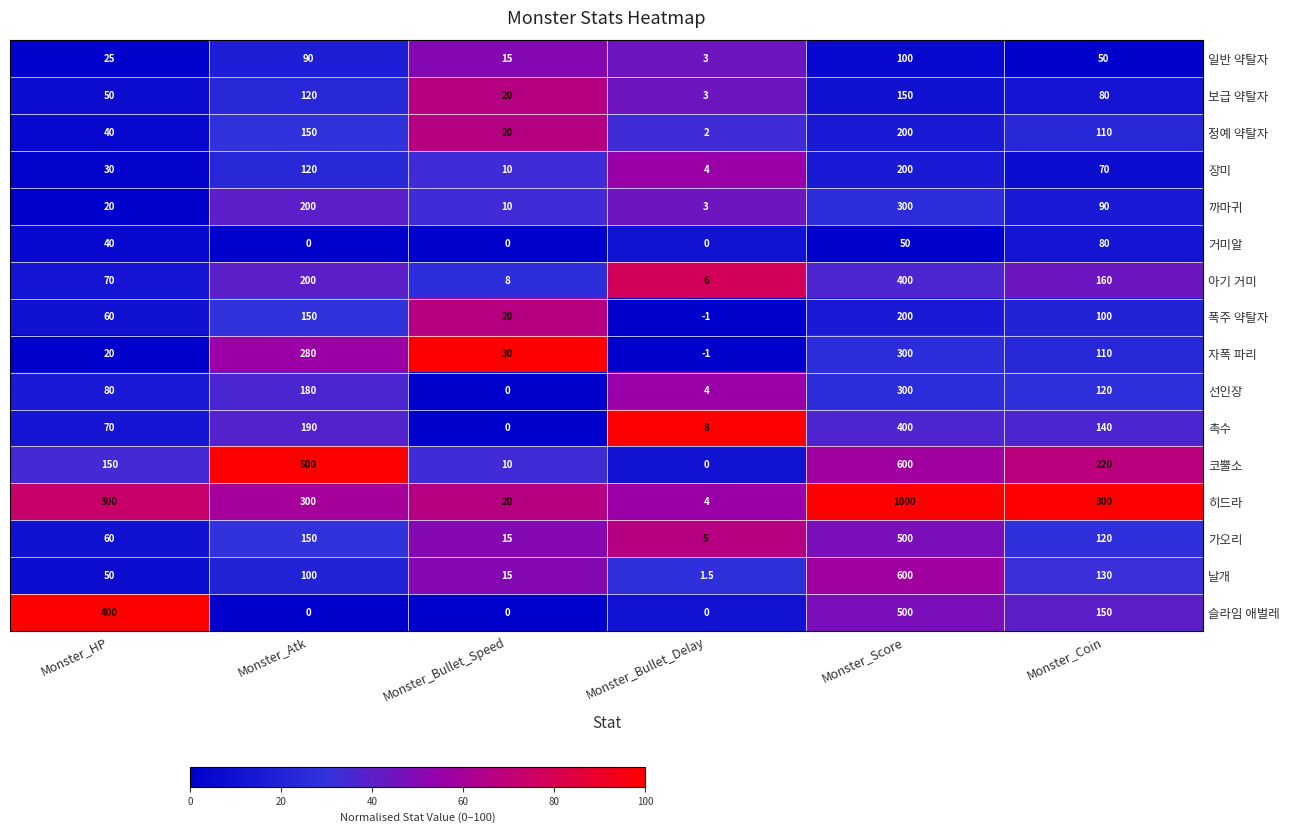

What is the spread (max minus min) of values at Monster_Atk?

500.0